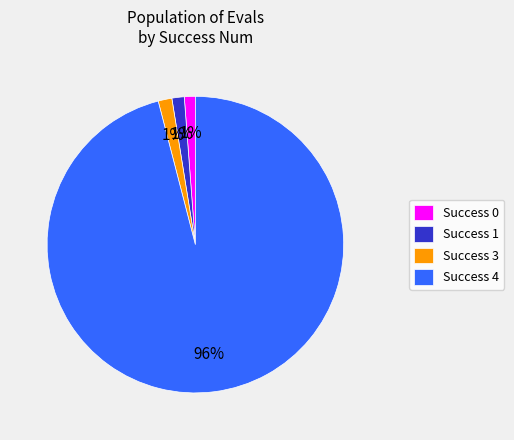

Is Success 3 the majority of the pie?

No